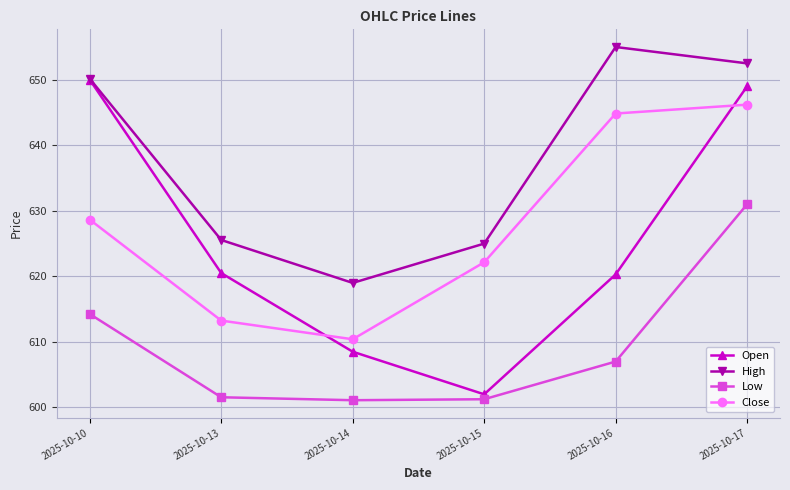

At which label does Open reach its minimum?

2025-10-15